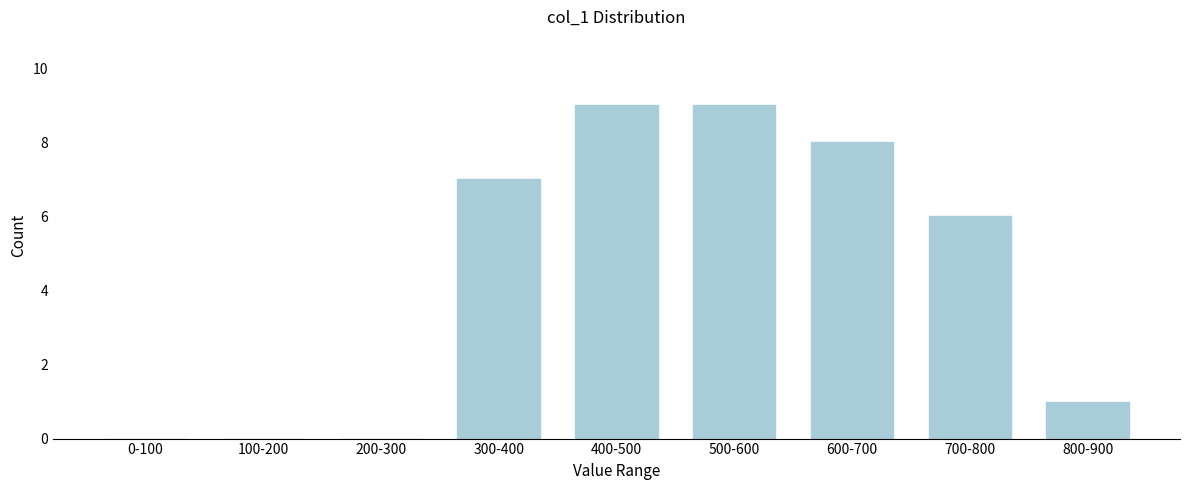

Reading left to right, list all the values displayed in this chart.

0-100=0	100-200=0	200-300=0	300-400=7	400-500=9	500-600=9	600-700=8	700-800=6	800-900=1